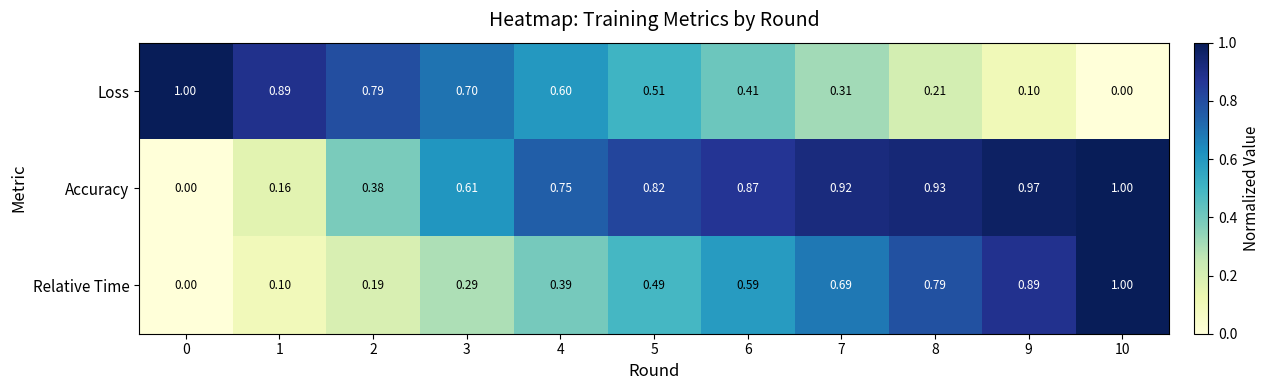

Between 2 and 9, which series saw the biggest shift?

Relative Time